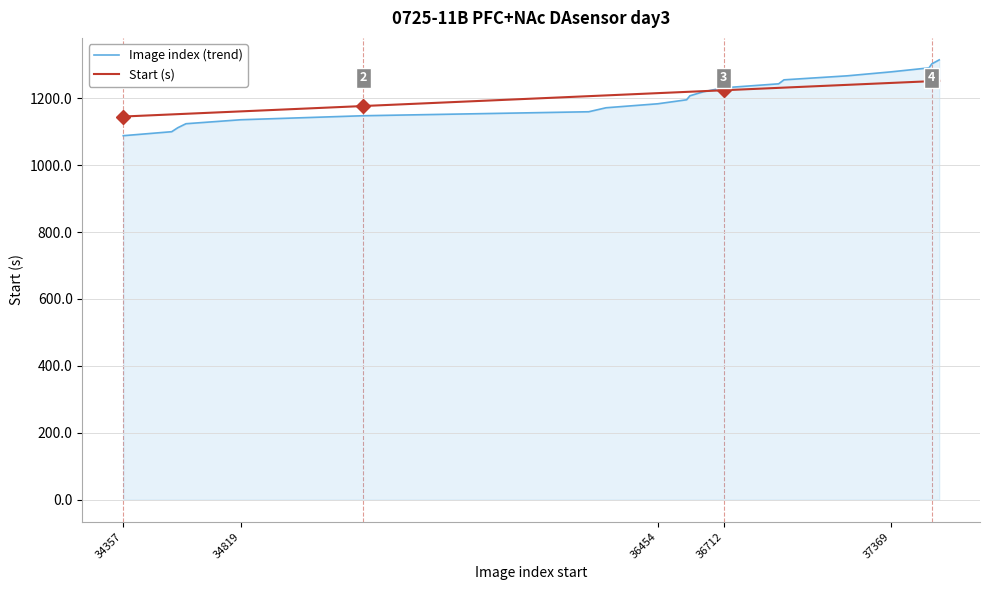

List the series in order of their peak value, lowest first.

Start (s), Image index (trend)